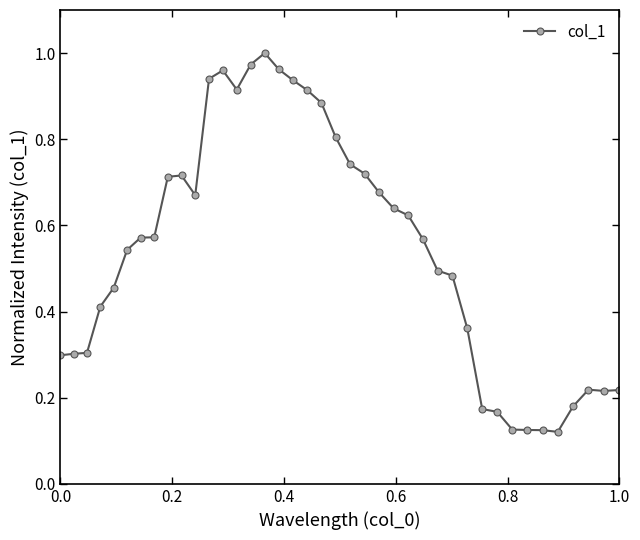

What is the difference between the second highest and second lowest values?

0.8